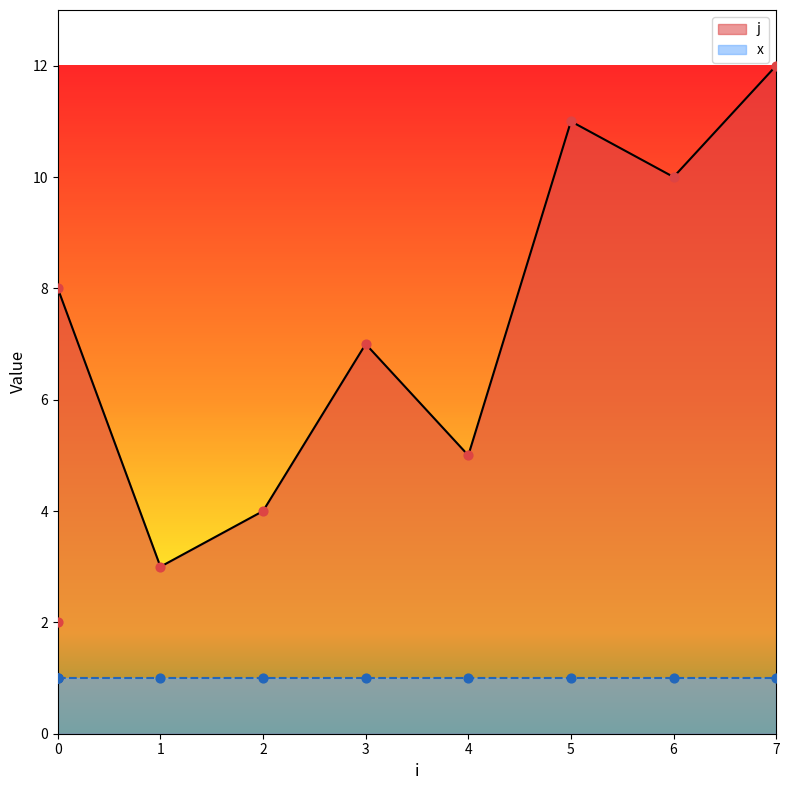

Approximately how many times larger is the value at 0 compared to 0?

2.0